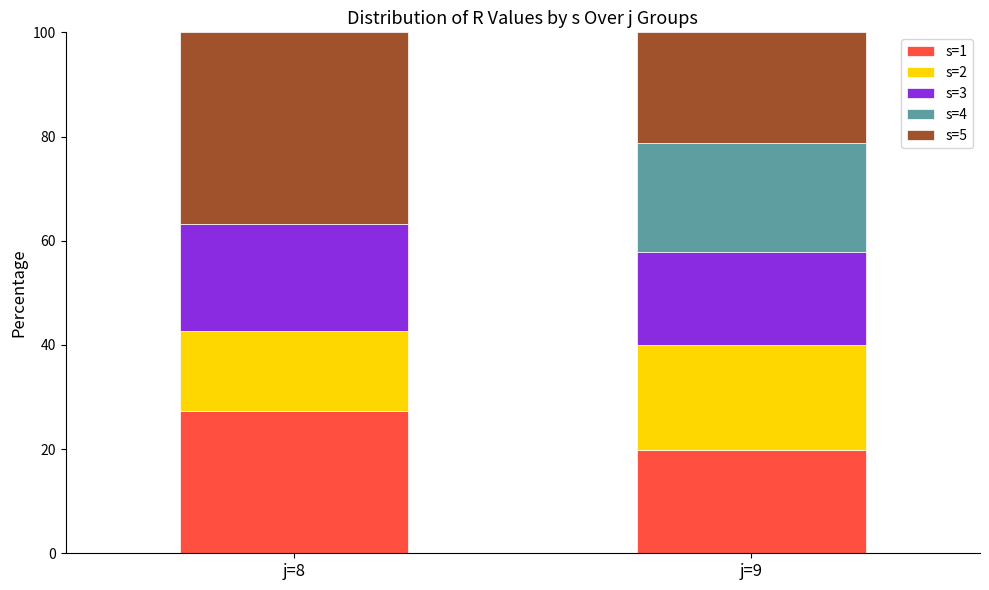

True or false: s=1 has a value of 19.9 at j=9.

True